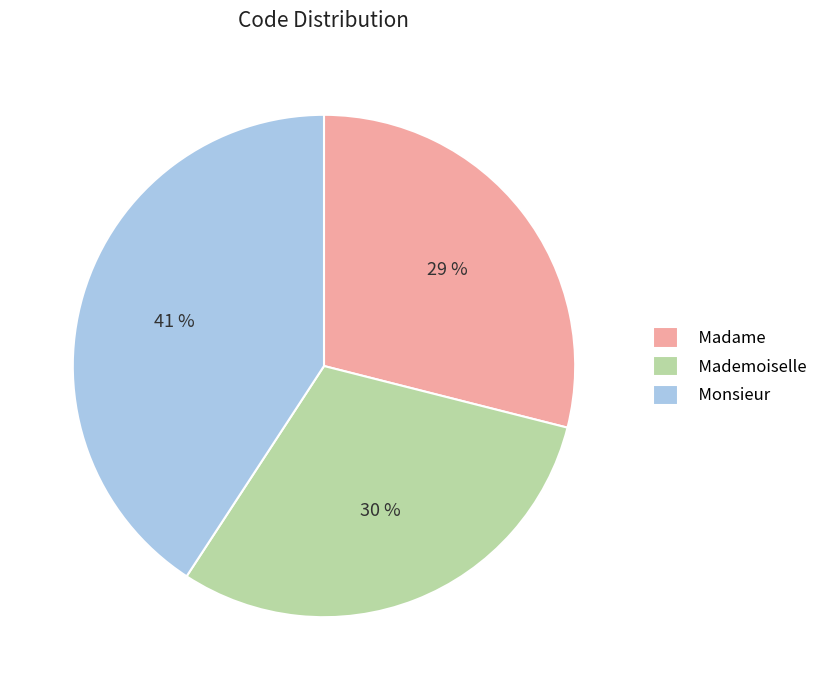

To the nearest percent, what is the difference between the largest and smallest slice percentages?

12%